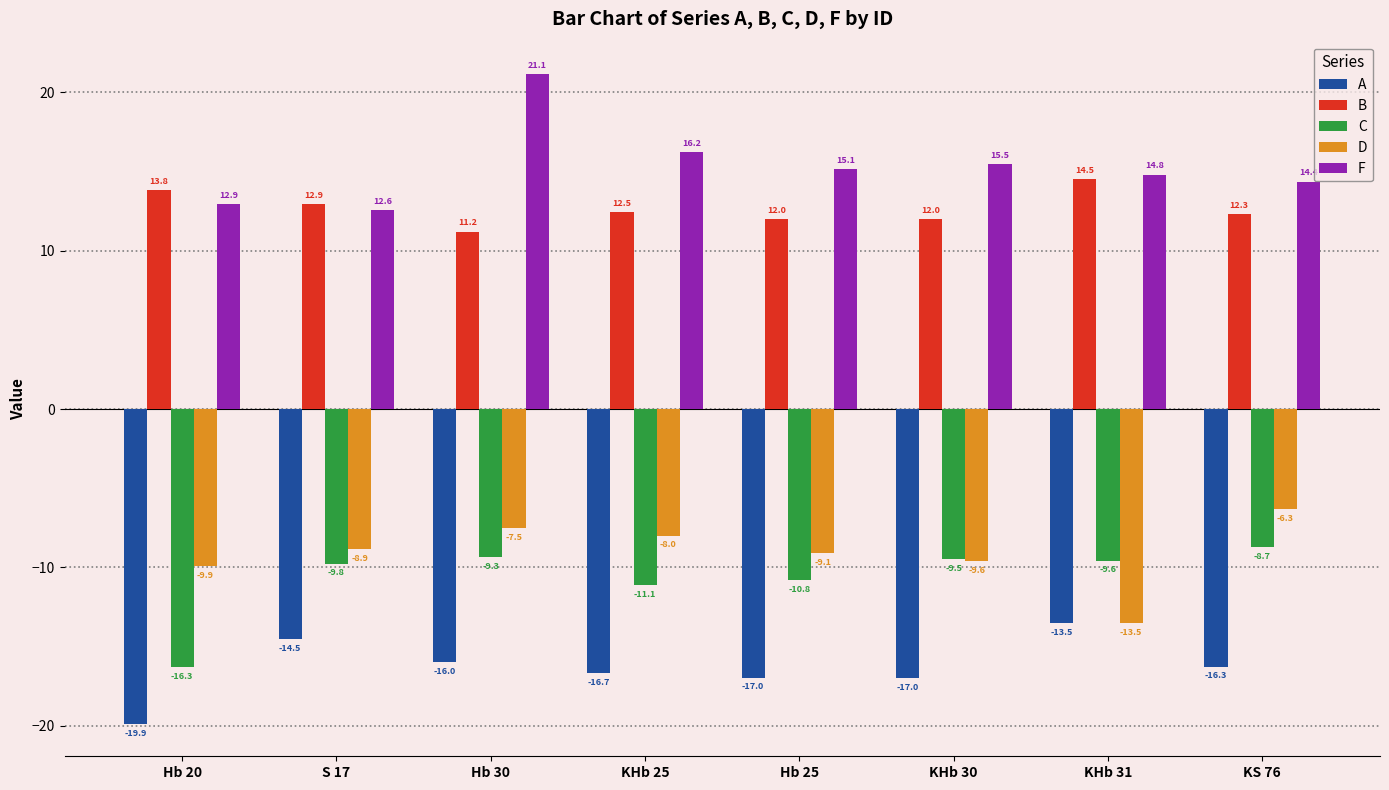

Which category has the highest value across all series?

Hb 30